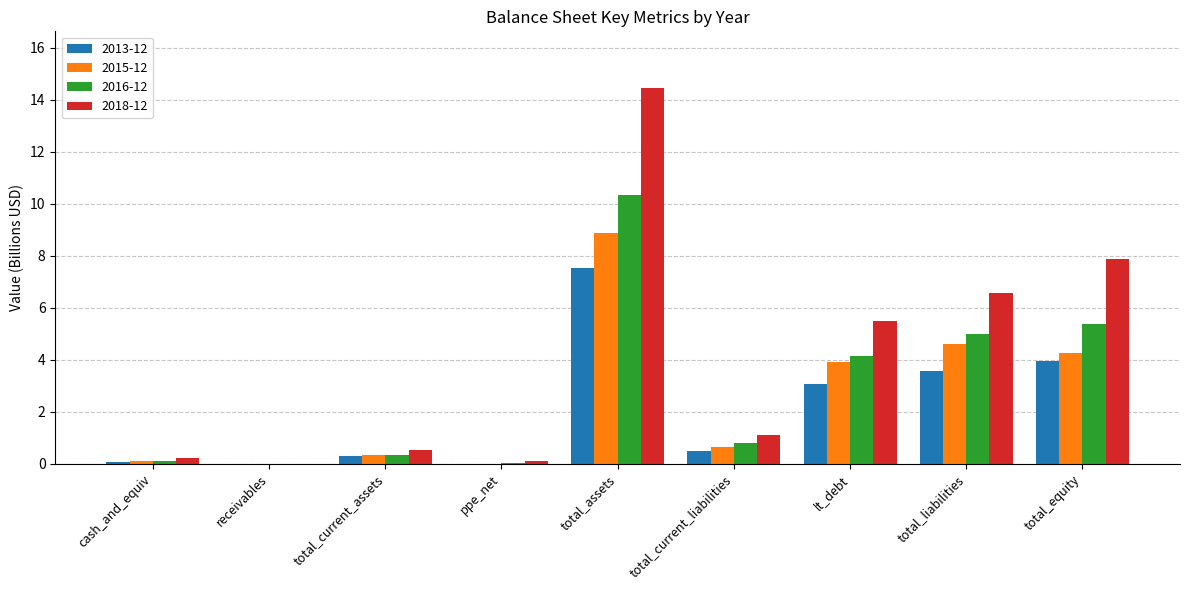

How many categories are shown in the chart?

9